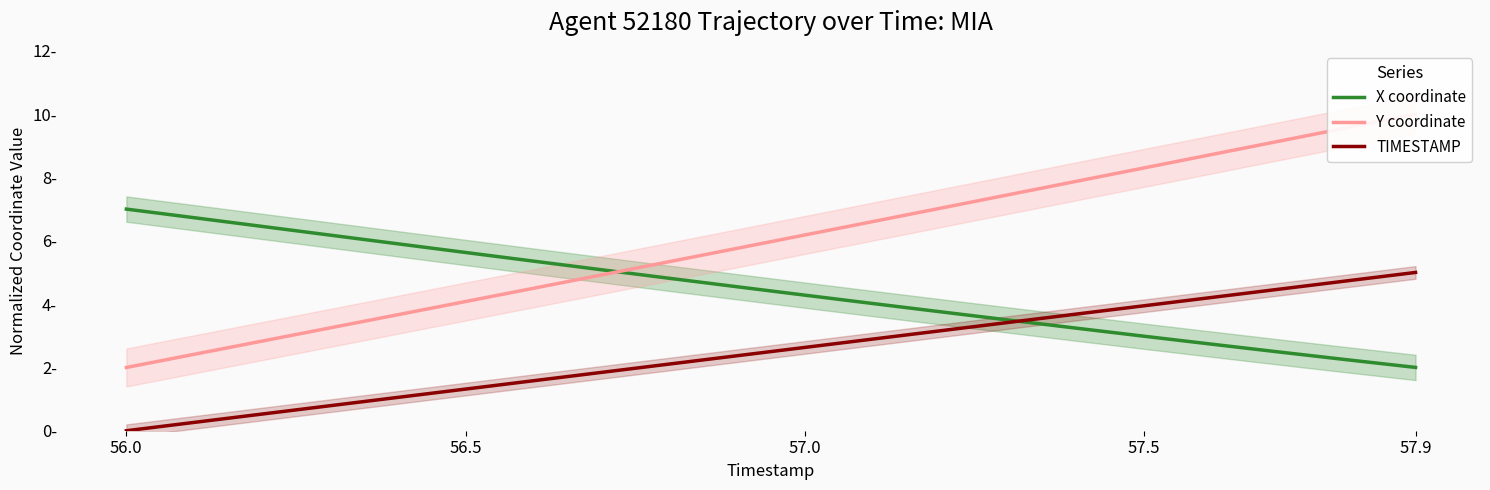

Between which two adjacent categories do Y coordinate and X coordinate first intersect?

7 and 8